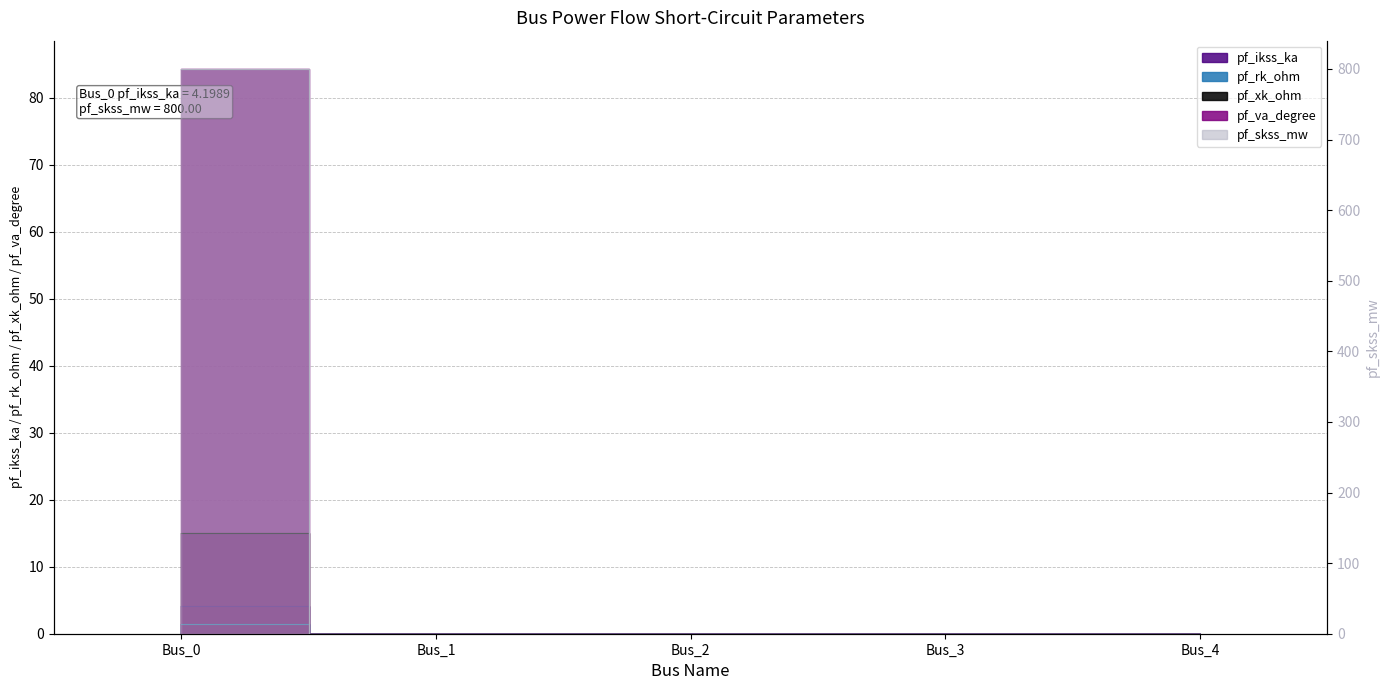

Rank the series at Bus_3 from highest to lowest value.

pf_ikss_ka, pf_skss_mw, pf_rk_ohm, pf_xk_ohm, pf_va_degree